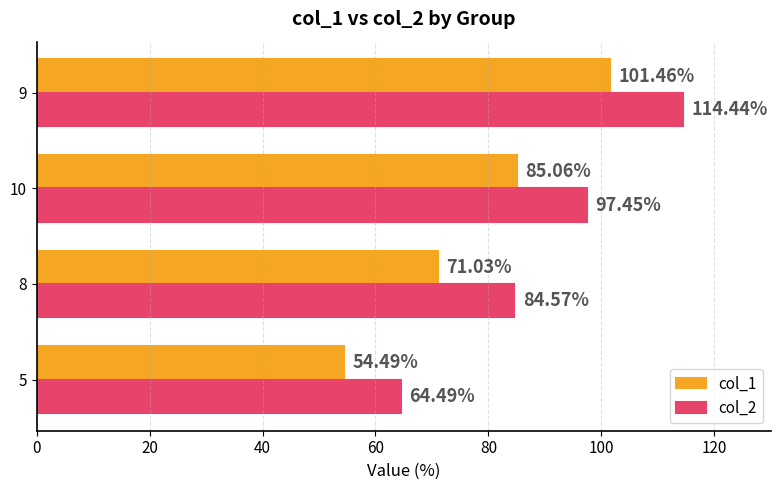

Which series changed the most between 5 and 10?

col_2